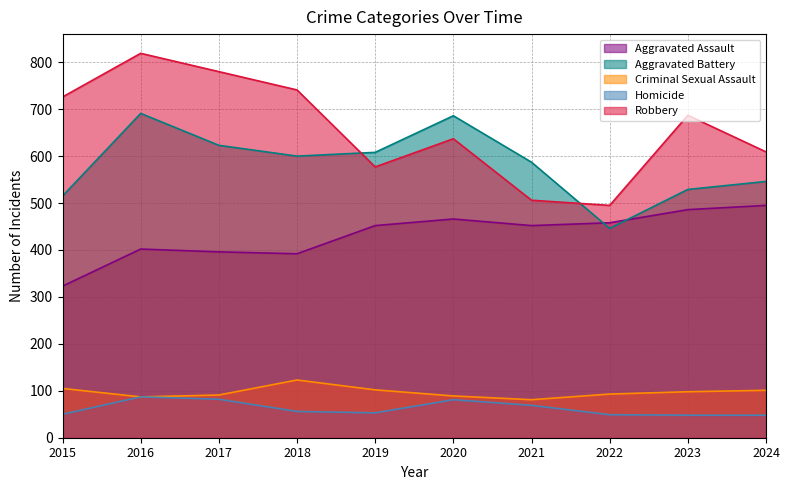

What value does the Aggravated Assault series have at 2017?

396